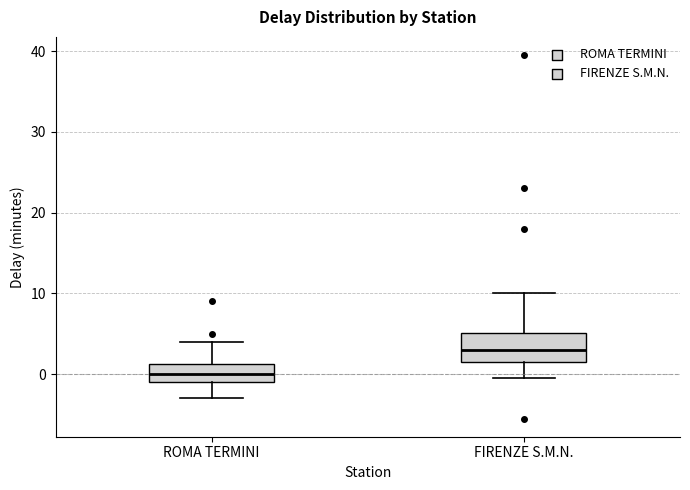

Which box has the highest median line?

FIRENZE S.M.N.